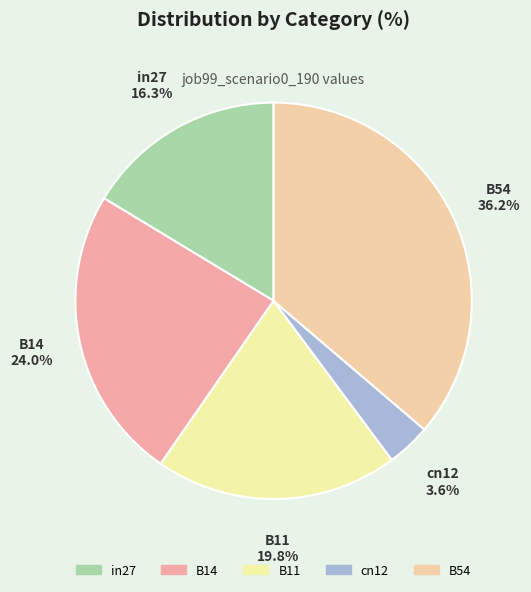

Which slice is the largest?

B54